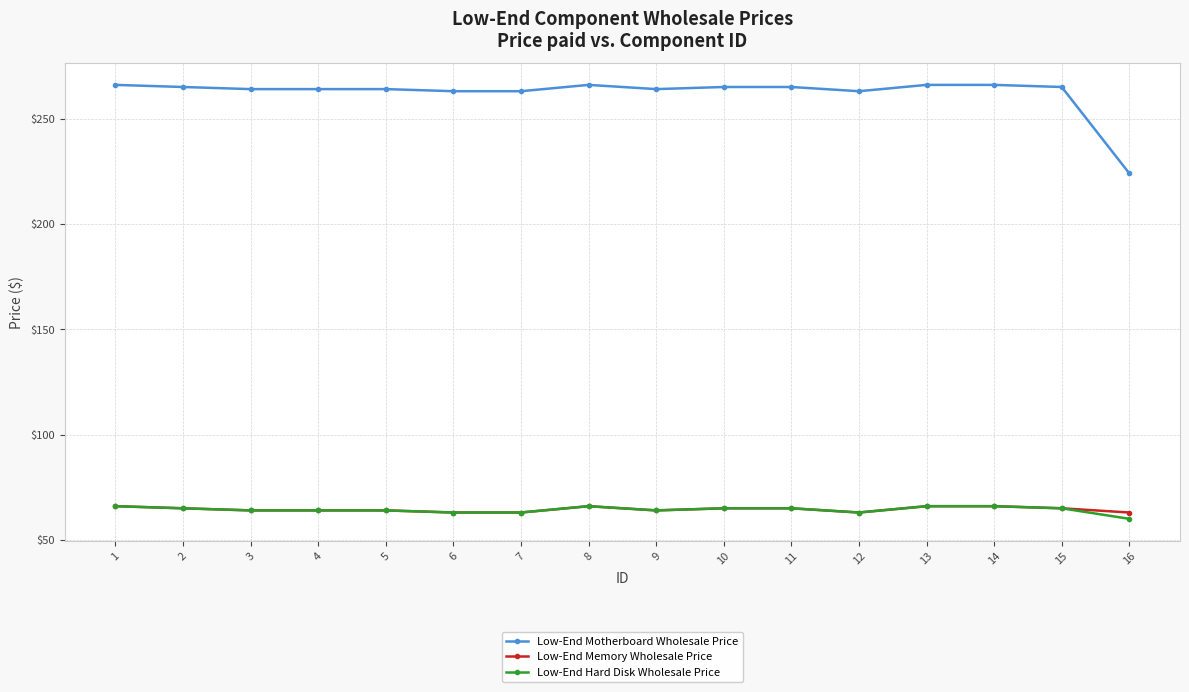

The value of Low-End Memory Wholesale Price at 2 is 34. True or false?

False